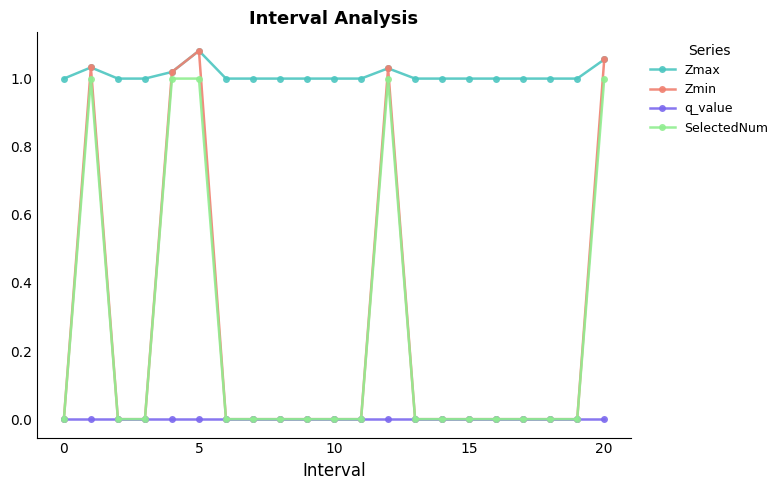

Count the number of categories in the chart.

21